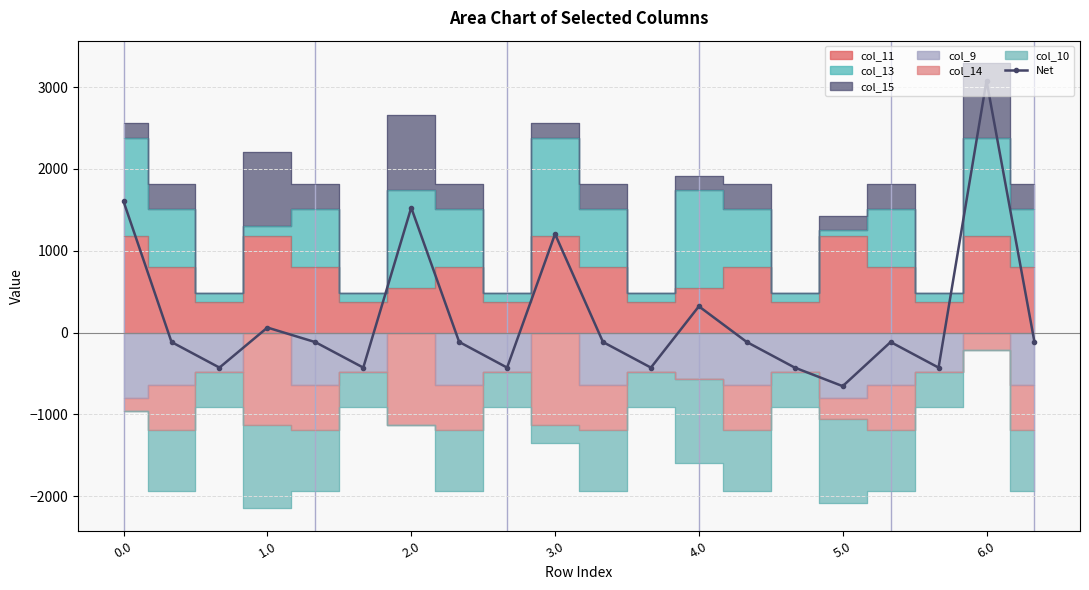

Reading right to left, what are all the values shown in this chart?

-116.3	3080.3	-429.0	-116.3	-655.8	-429.0	-116.3	320.4	-429.0	-116.3	1204.4	-429.0	-115.0	1526.8	-429.0	-117.6	60.8	-429.0	-116.3	1602.2